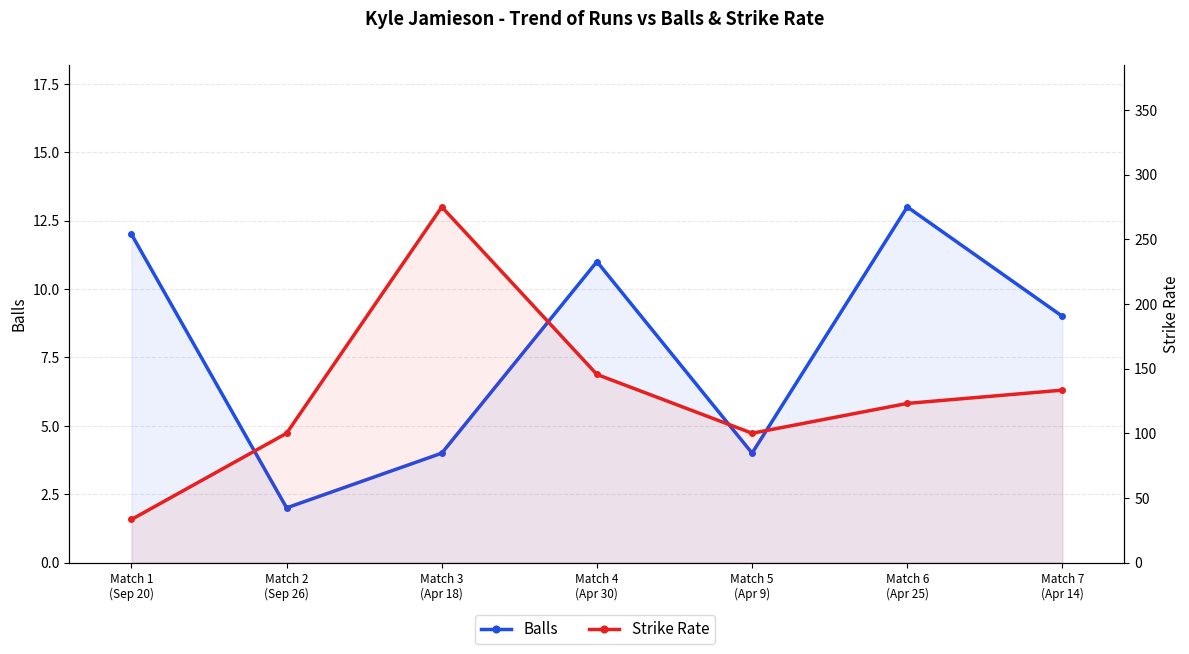

Reading left to right, transcribe all the data shown in this chart.

Balls: 12.0	2.0	4.0	11.0	4.0	13.0	9.0
Strike Rate: 33.3	100.0	275.0	145.4	100.0	123.1	133.3